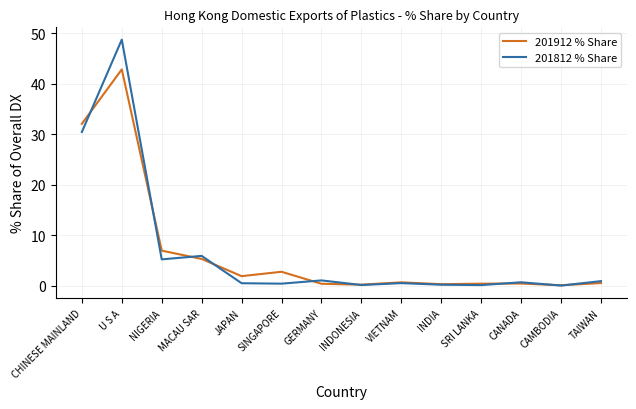

Rank the series by their maximum value, from highest to lowest.

201812 % Share, 201912 % Share